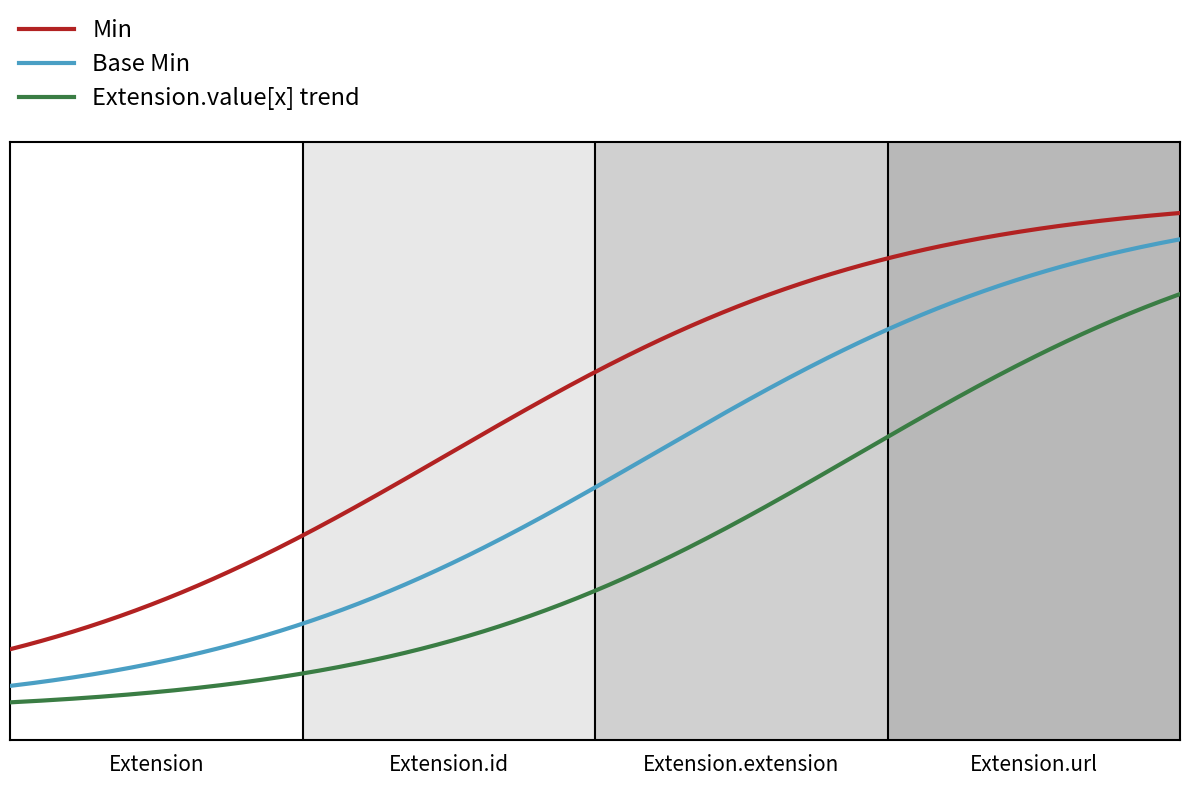

What is the maximum value shown in the chart?

1